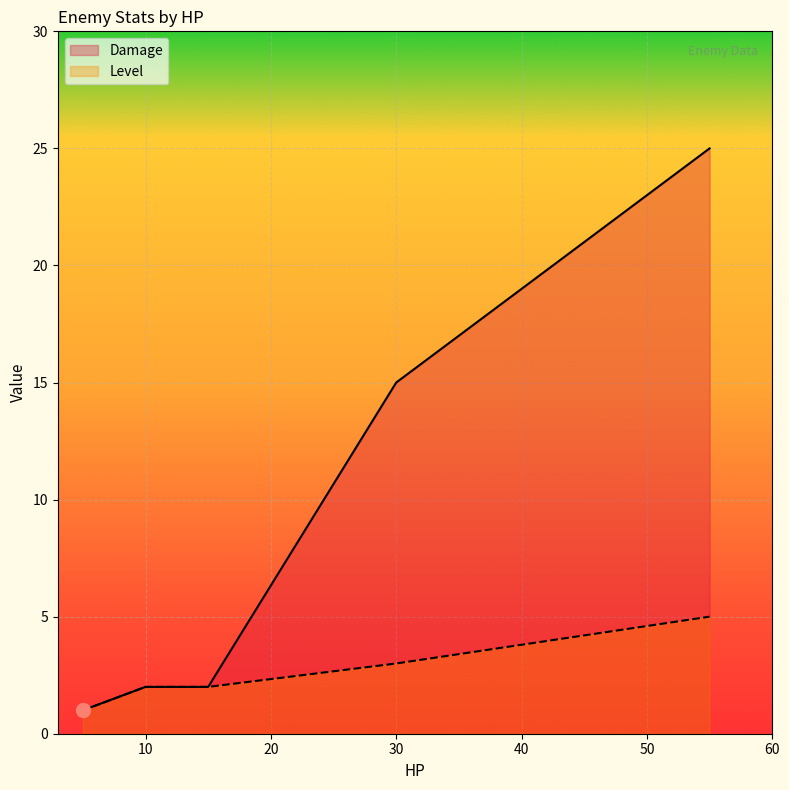

True or false: Damage and Level cross at least once.

False